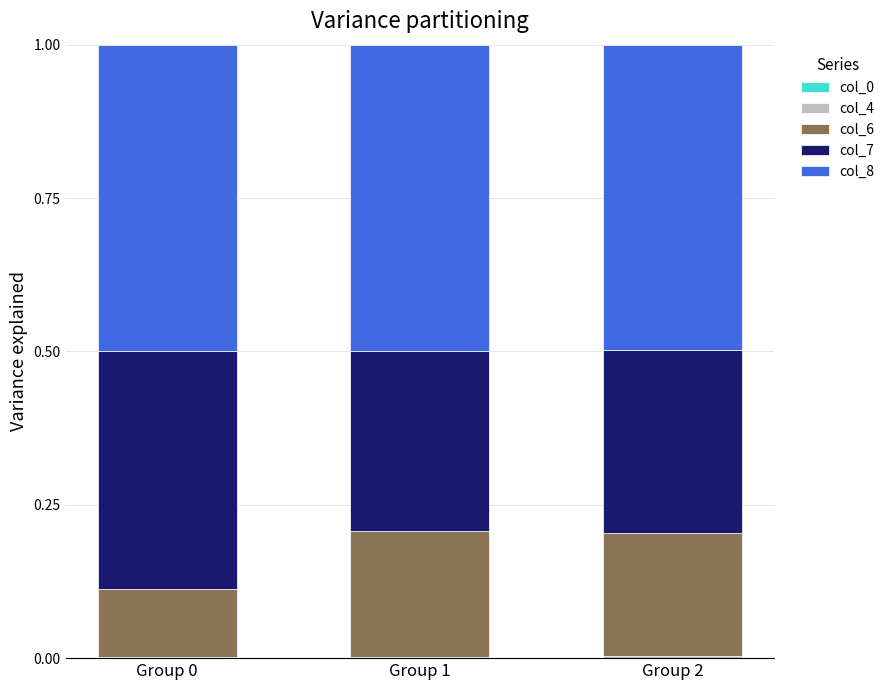

True or false: col_0 has a value of 0.0 at Group 0.

False